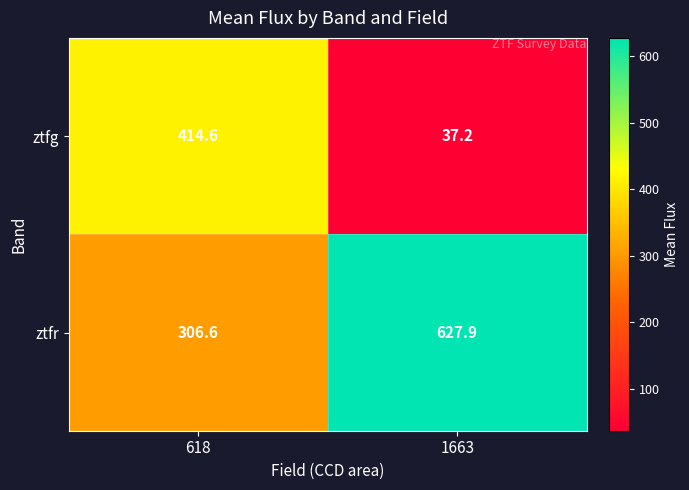

Reading left to right, what are all the values shown in this chart?

ztfg: 414.6	37.2
ztfr: 306.6	627.9